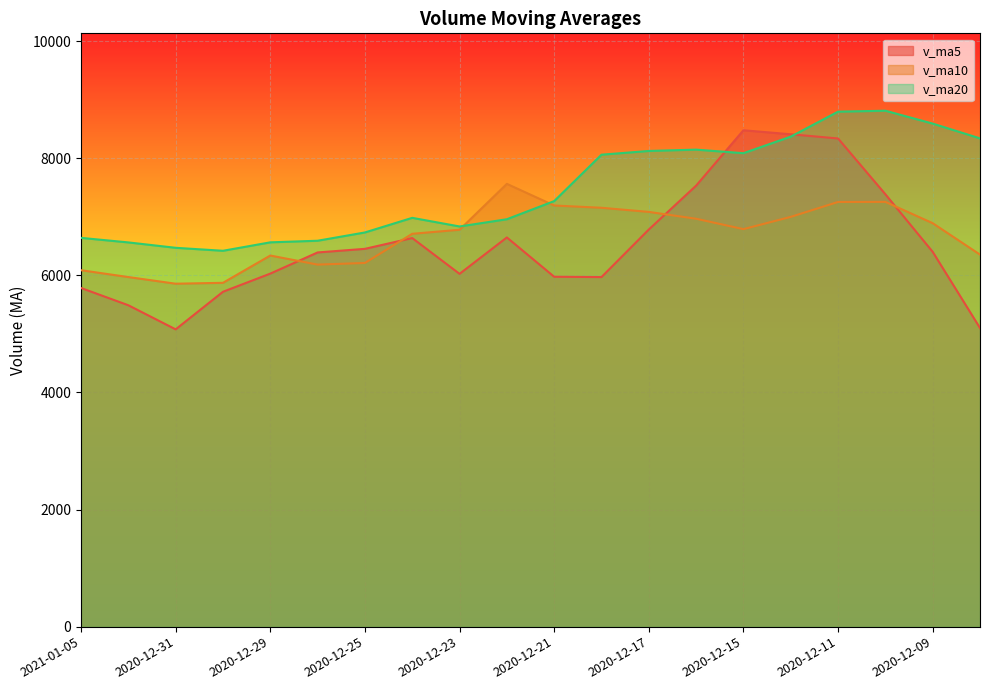

How many lines are shown in the chart?

3